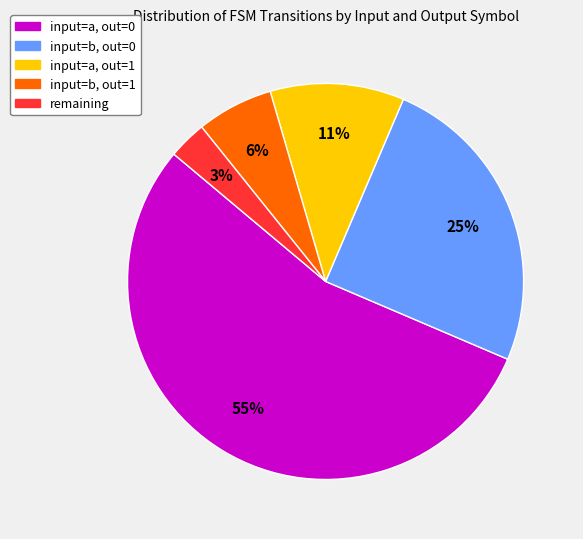

Which category has the smallest portion of the pie?

remaining